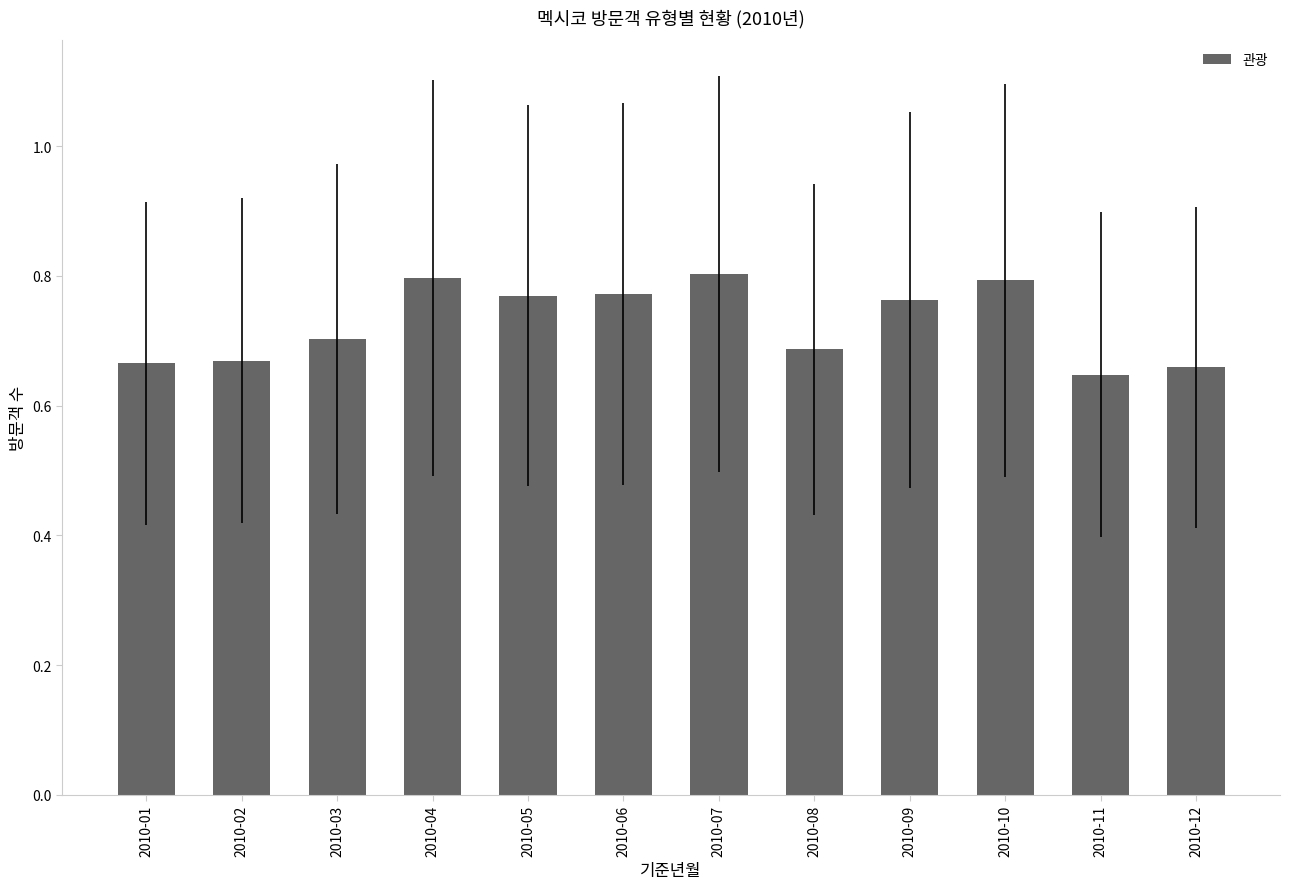

The chart shows a value of 0.8 at 2010-04. True or false?

True